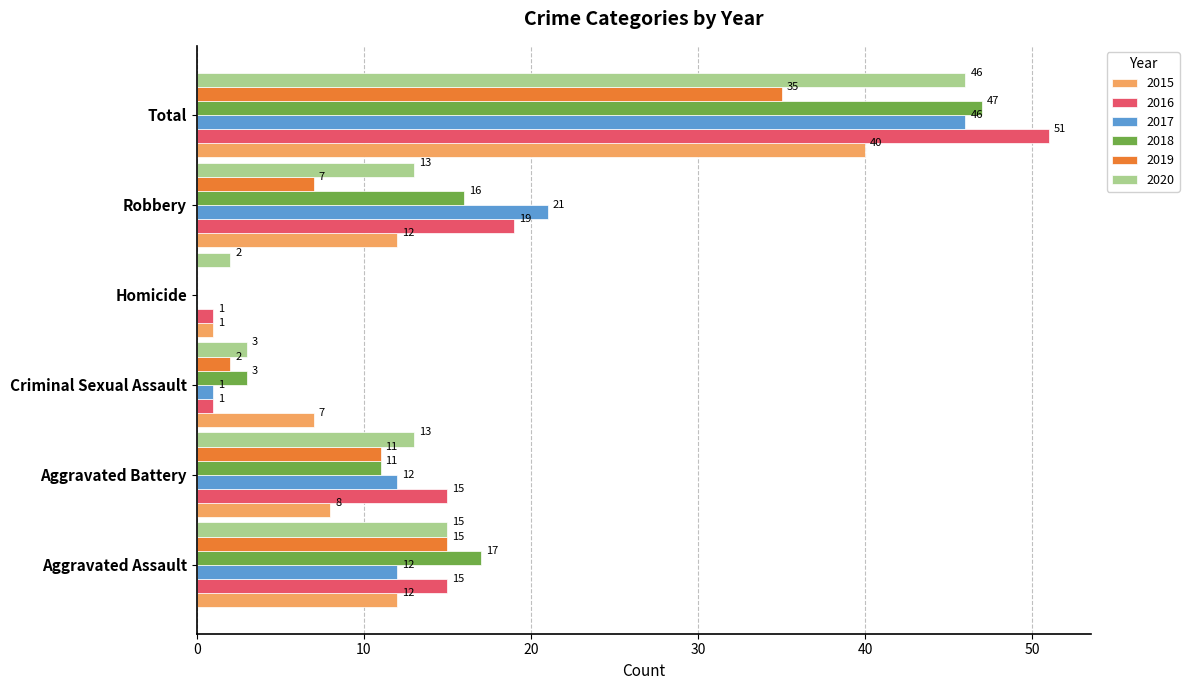

Between Aggravated Assault and Robbery, which series saw the biggest shift?

2017